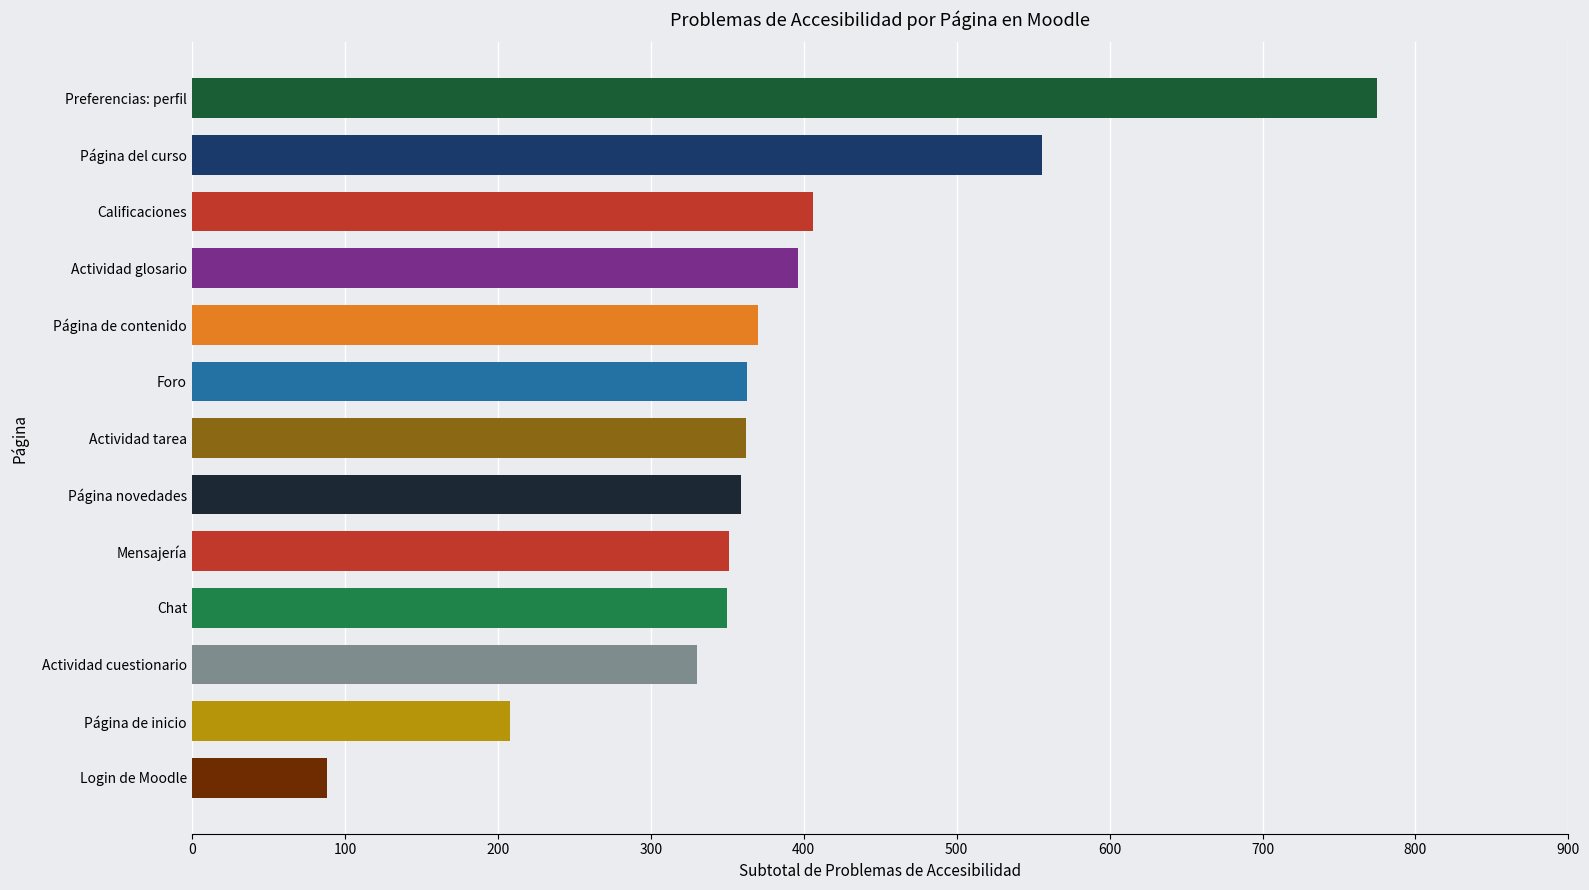

What is the greatest value displayed?

775